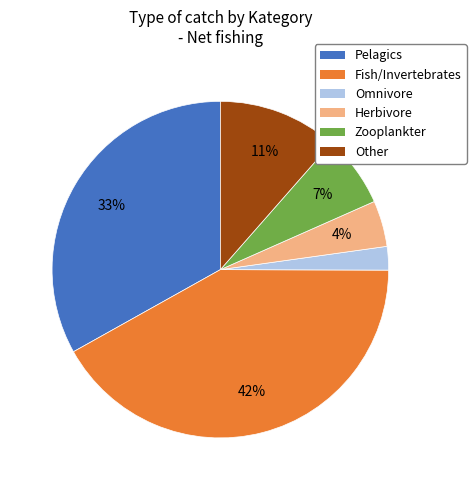

To the nearest percent, what is the difference between the largest and smallest slice percentages?

40%